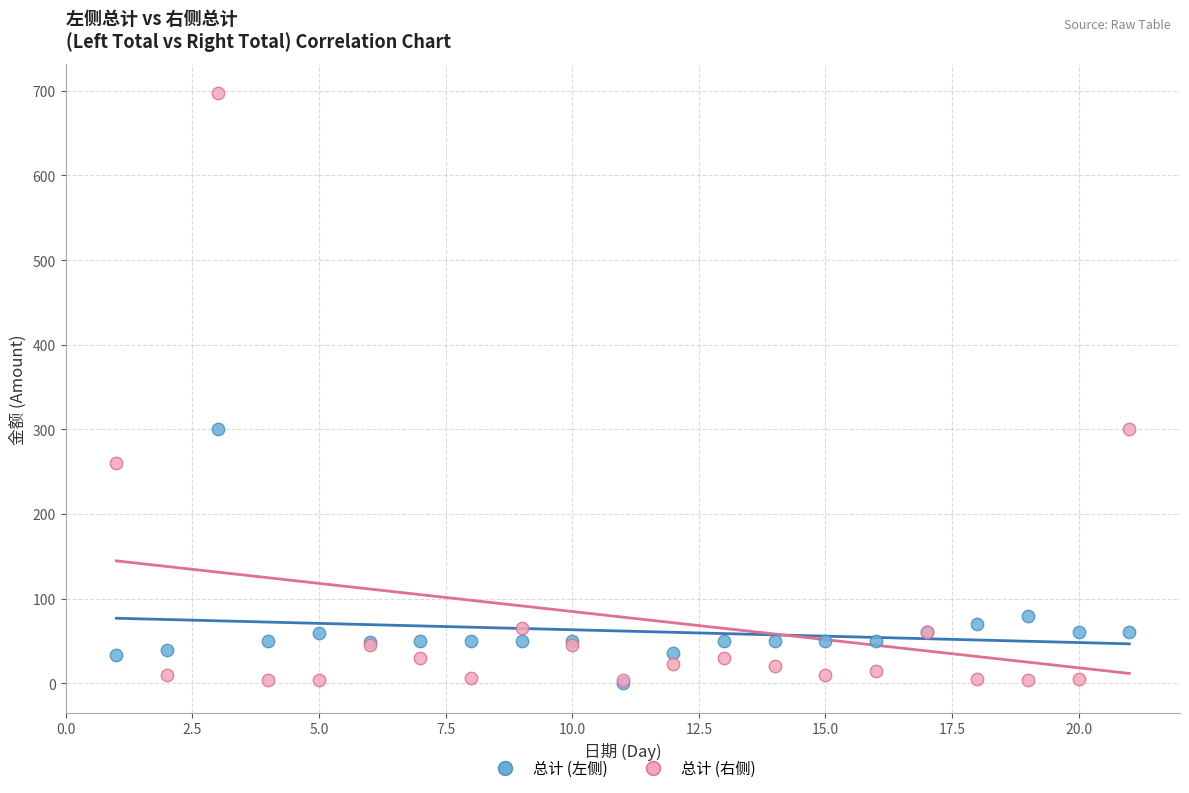

Which series has the widest spread of Y values?

总计 (右侧)